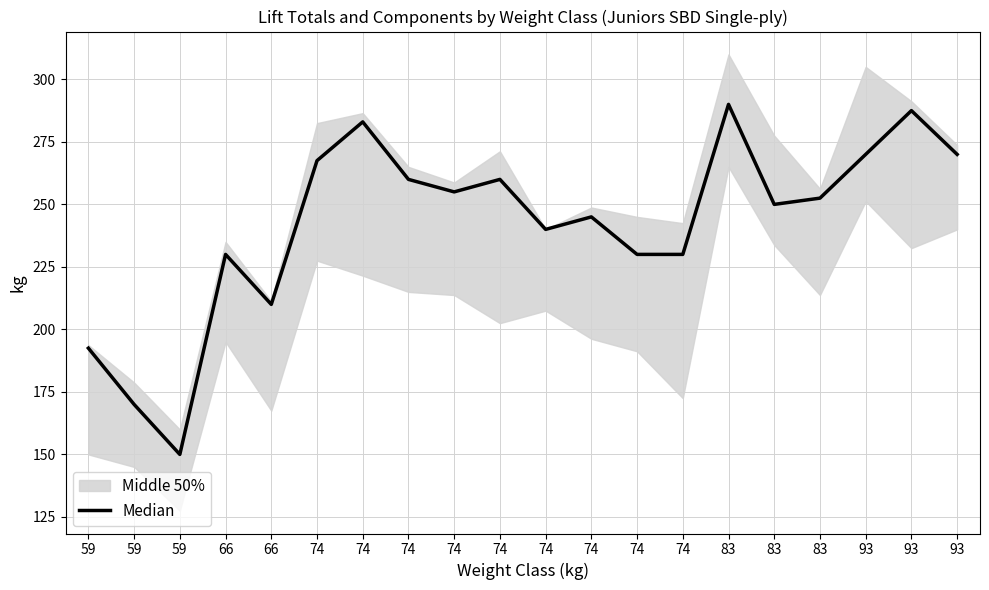

Is it true that the value at 74 is 371.3?

False